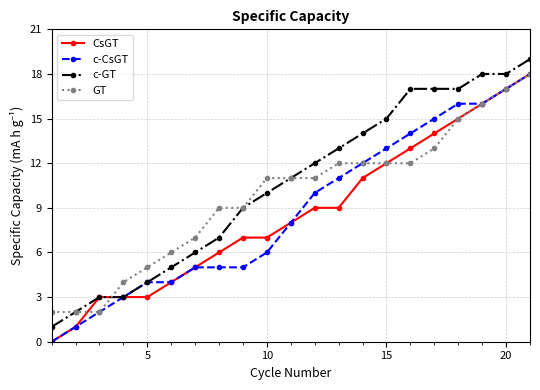

How many lines are shown in the chart?

4